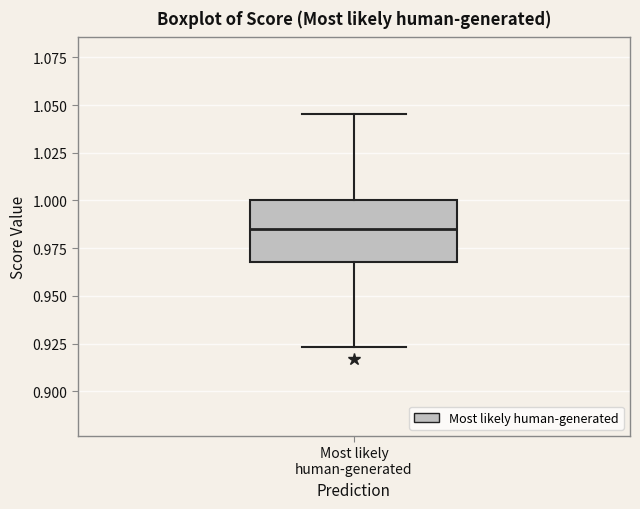

Transcribe this box plot: give where the median line is, the range the box spans, and where the two whiskers end, as read against the y-axis. The values are not printed on the chart, so give them approximately, as read against the axis.

median 0.985, box 0.970 to 1.000, whiskers 0.925 to 1.045